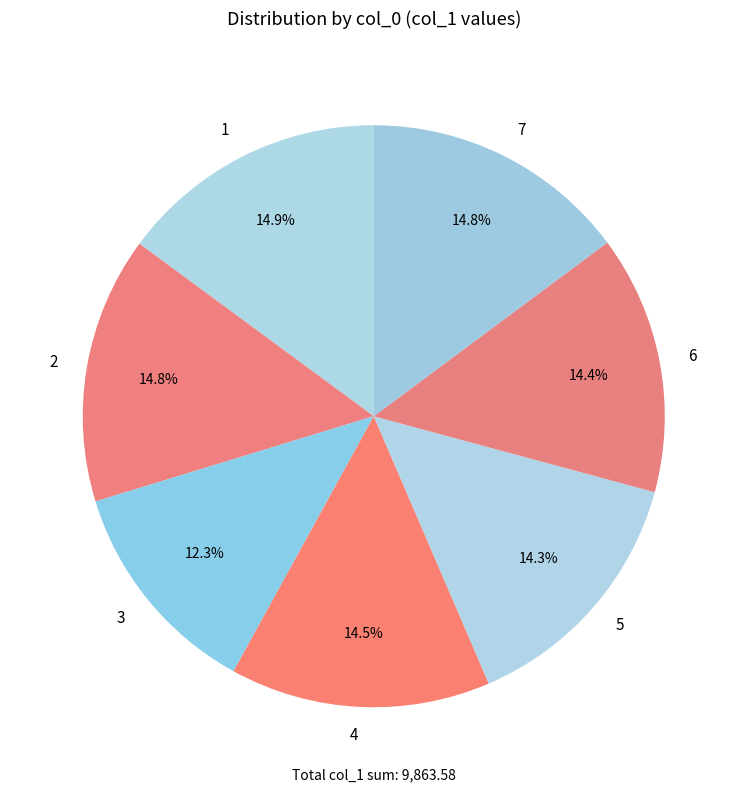

What portion of the pie excludes 1?

85.1%